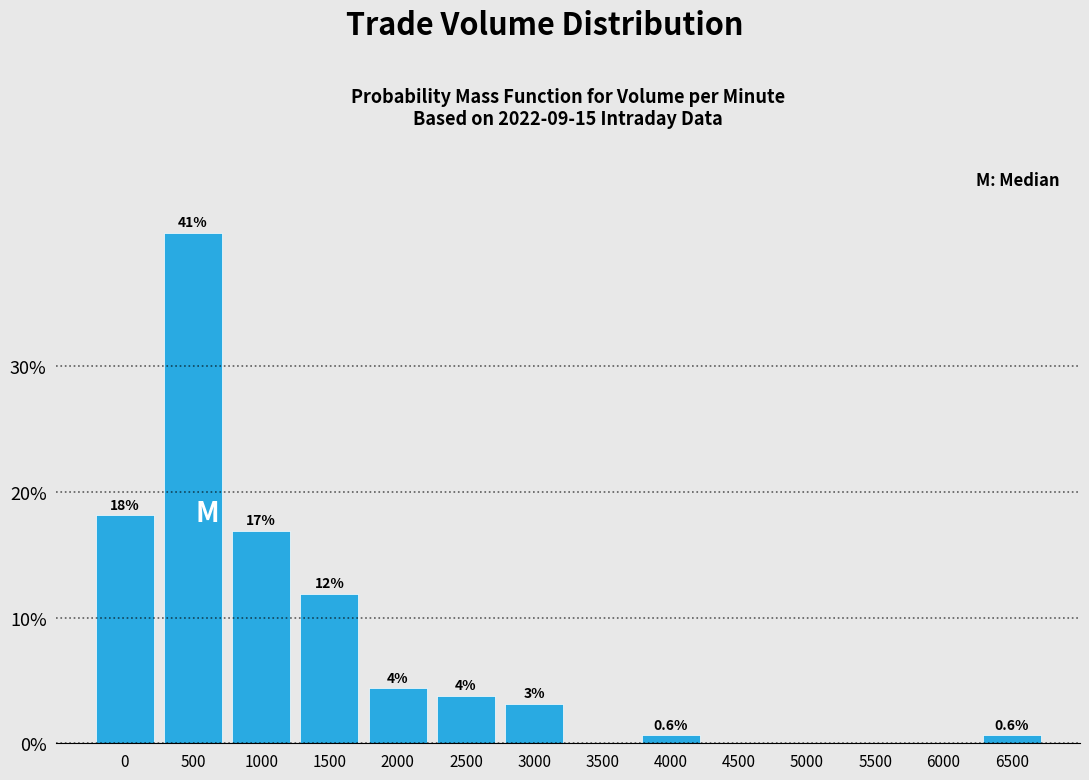

Are the bars horizontal?

No